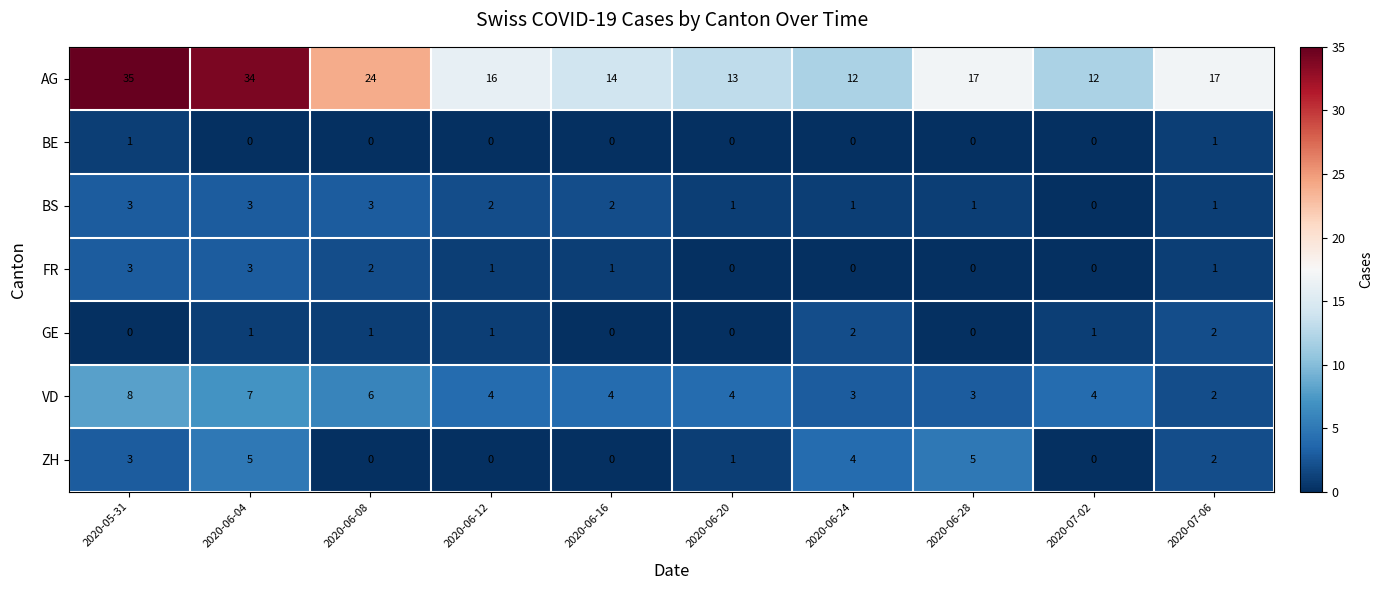

Which category has the highest value across all series?

2020-05-31